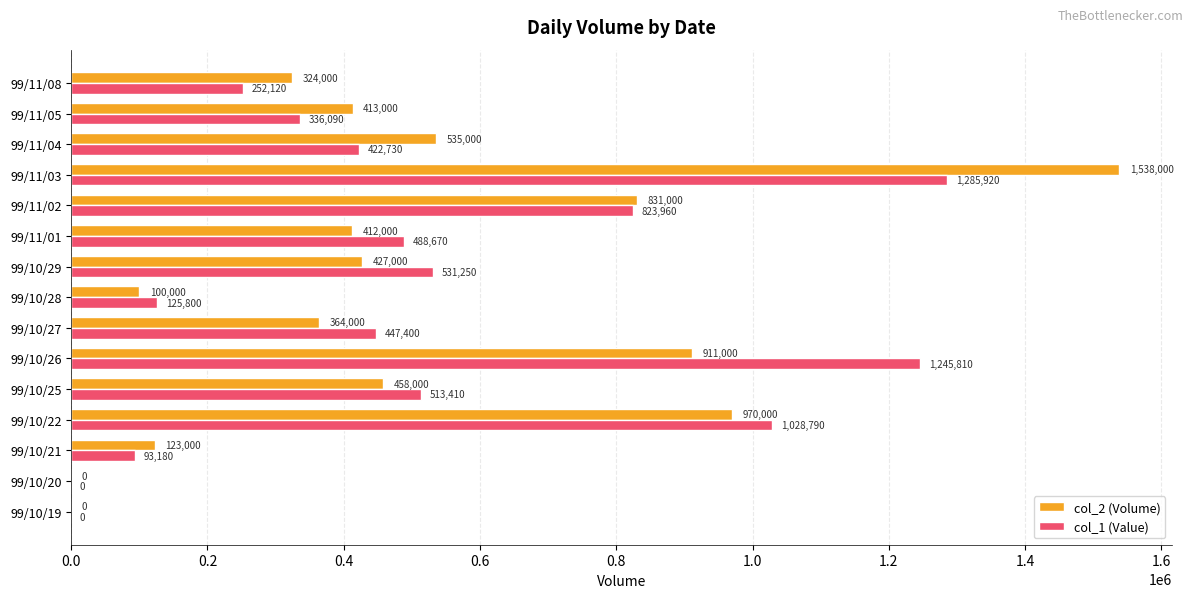

Between 99/10/25 and 99/11/03, which series saw the biggest shift?

col_2 (Volume)